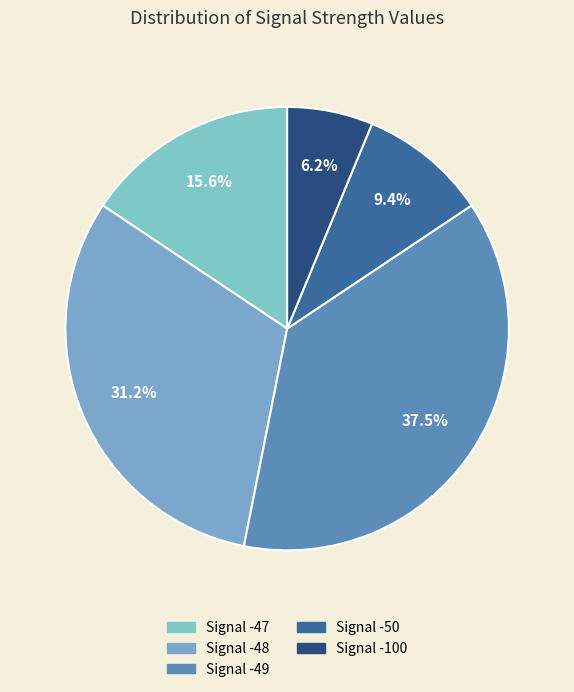

How many segments does this pie chart have?

5